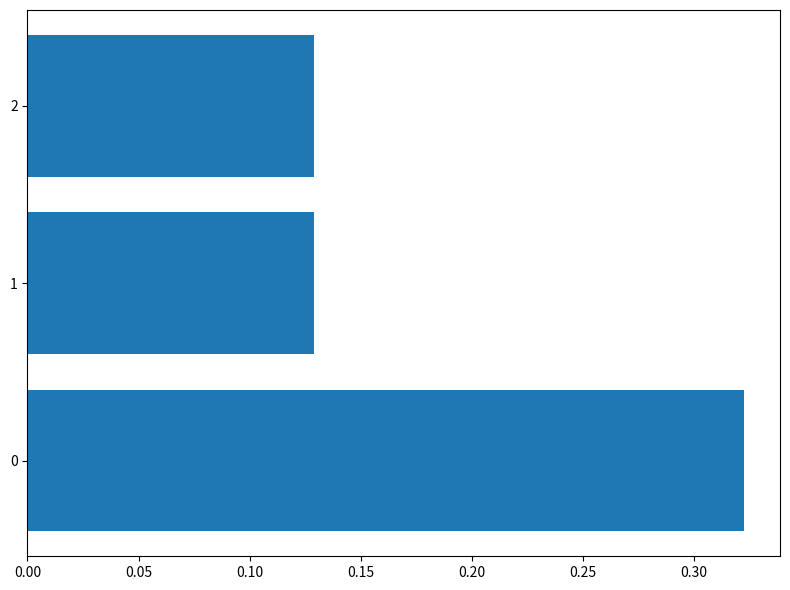

Count the values in the range 0 to 1.

3